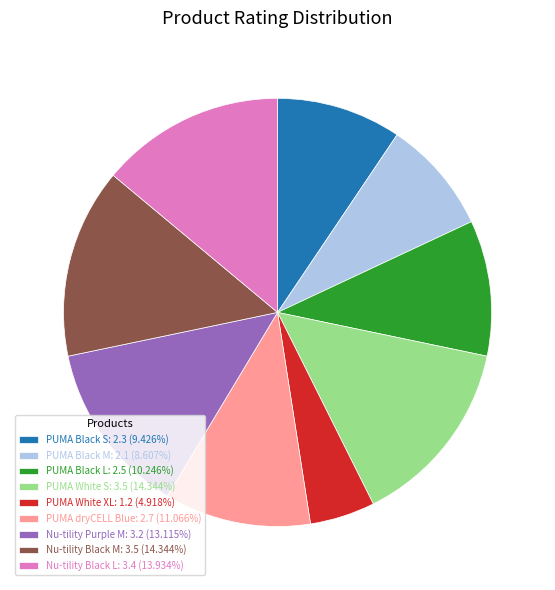

Does Nu-tility Black L: 3.4 (13.934%) represent more than half of the total?

No